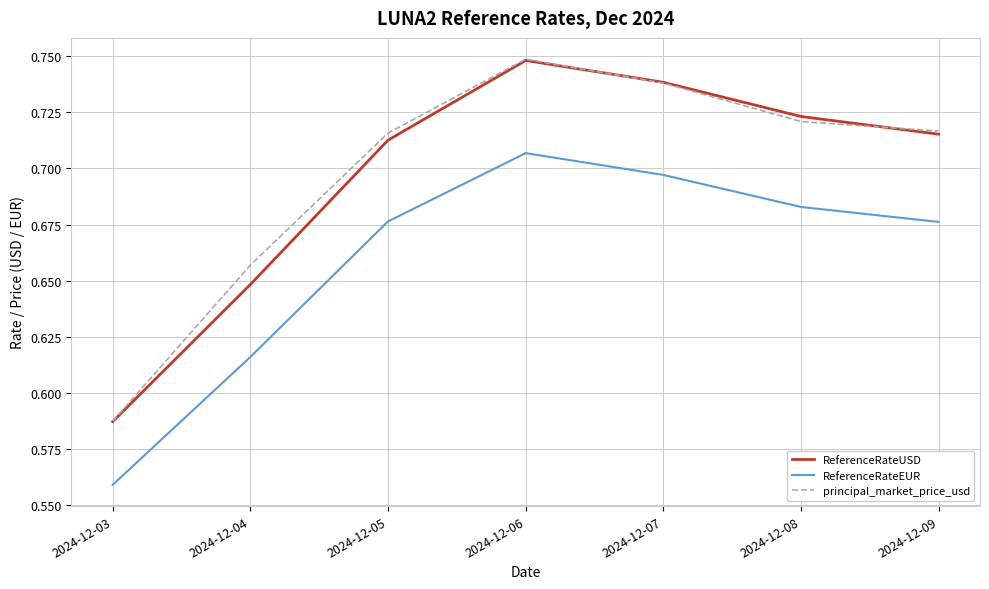

True or false: ReferenceRateEUR and principal_market_price_usd intersect in this chart.

False